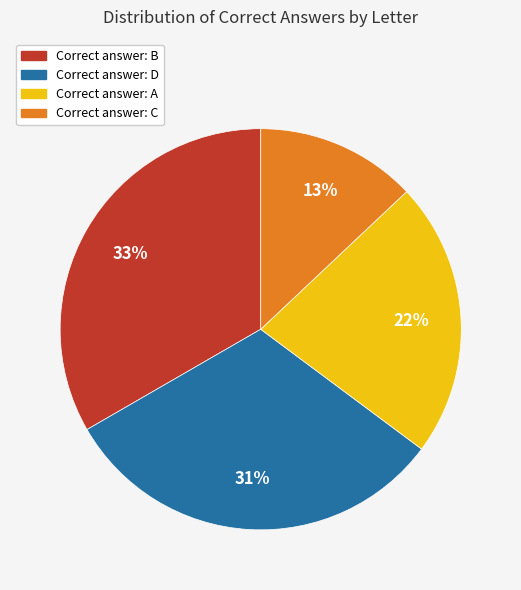

Does any single category account for the majority?

No